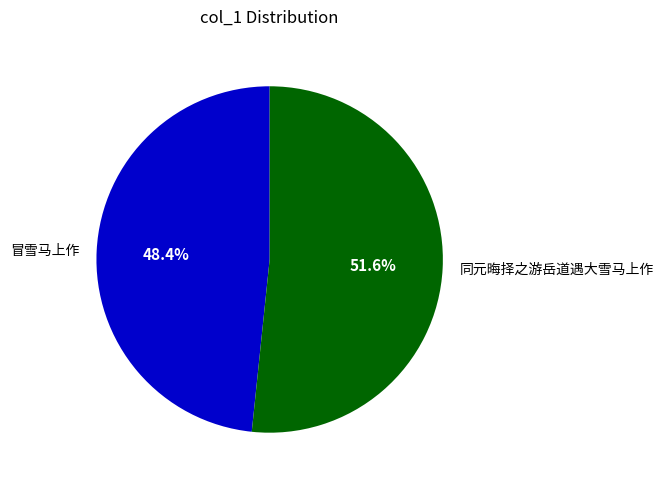

Is the sum of 冒雪马上作 and 同元晦择之游岳道遇大雪马上作 greater than half?

Yes